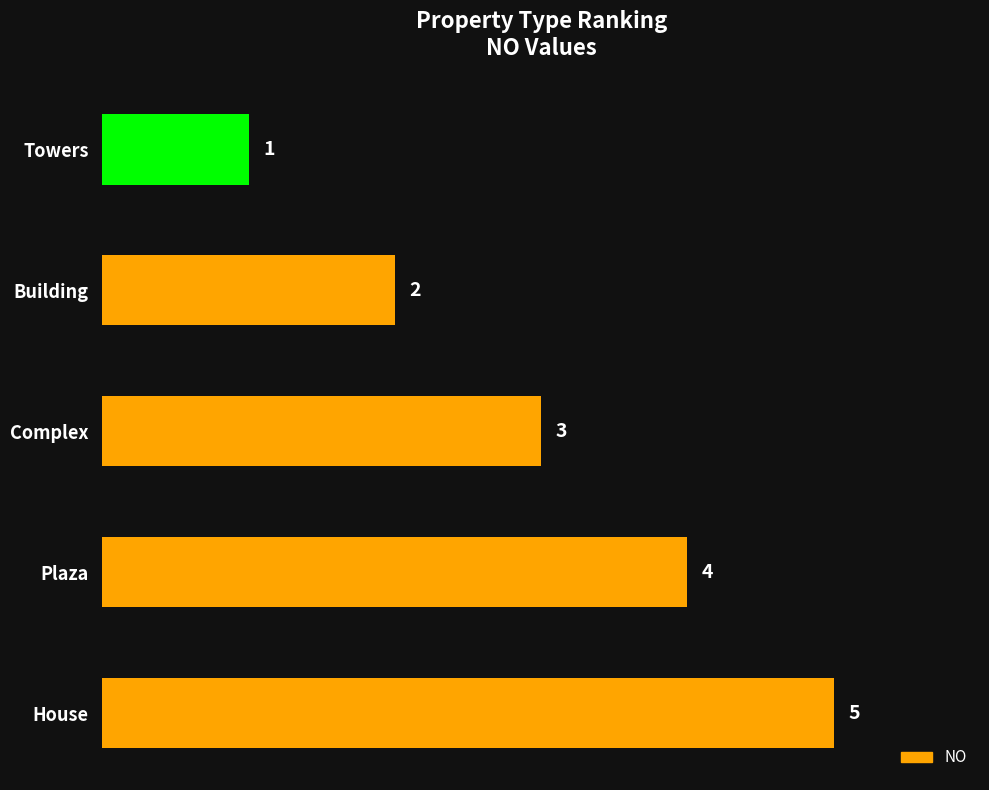

List the labels in order of value, smallest first.

Towers, Building, Complex, Plaza, House